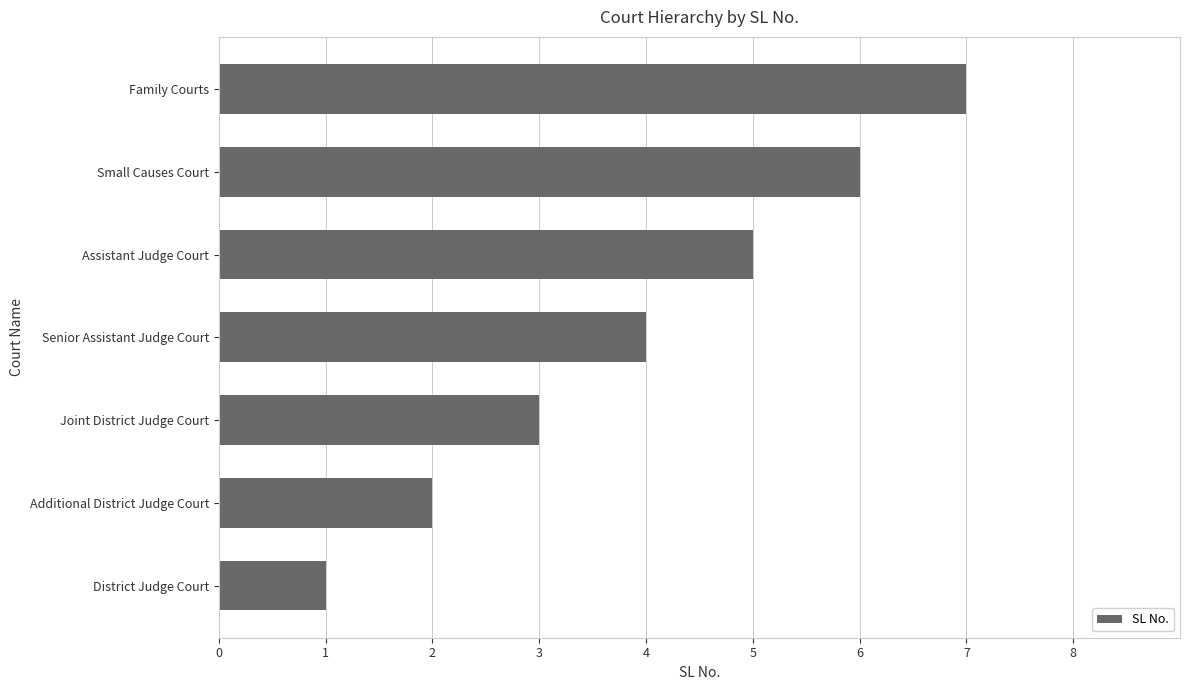

How many bars are there in total?

7